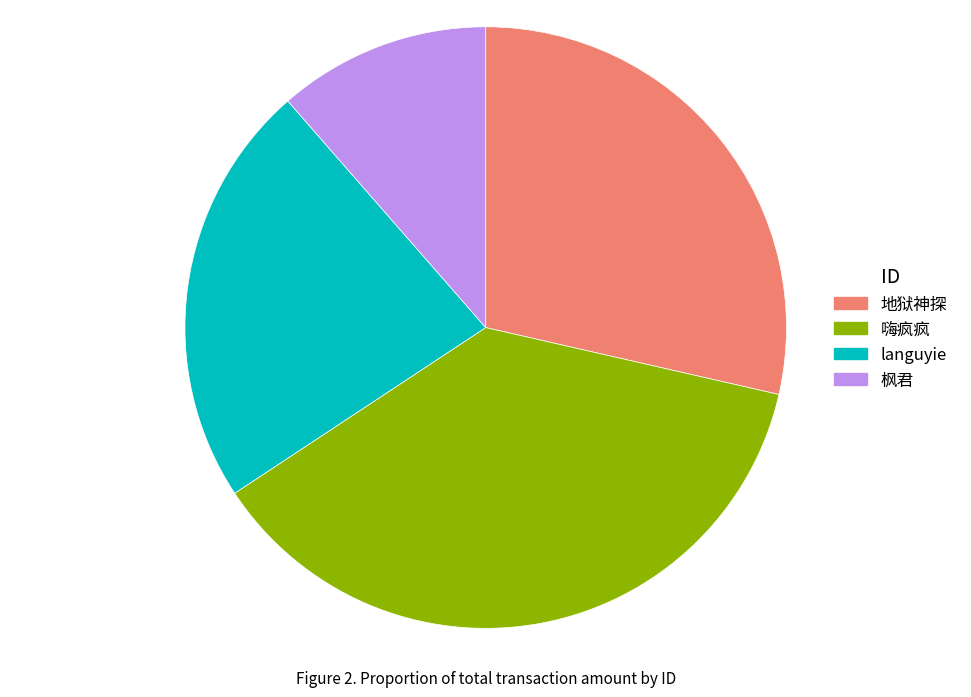

Count the number of slices in the pie.

4